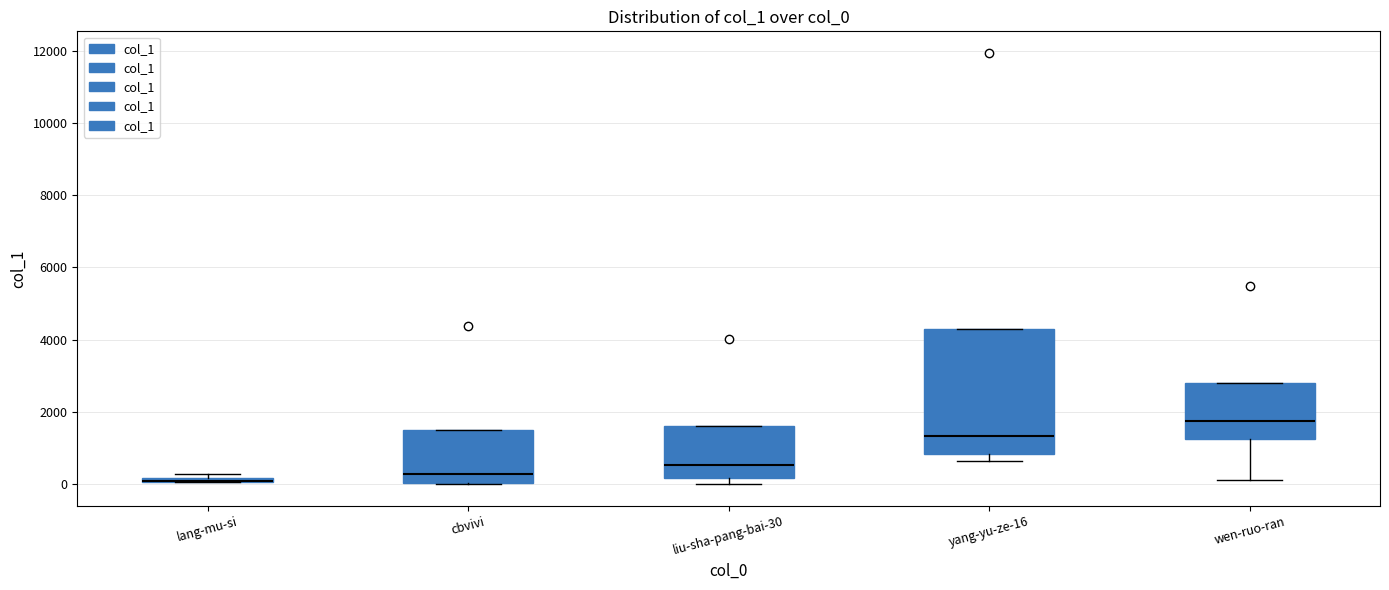

Where does the median line of the box for yang-yu-ze-16 sit on the y-axis? The values are not printed on the chart, so give them approximately, as read against the axis.

1400